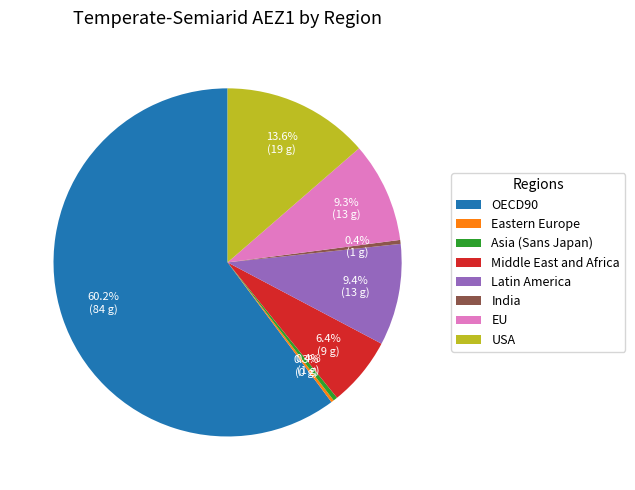

How much of the chart is everything except EU?

90.7%